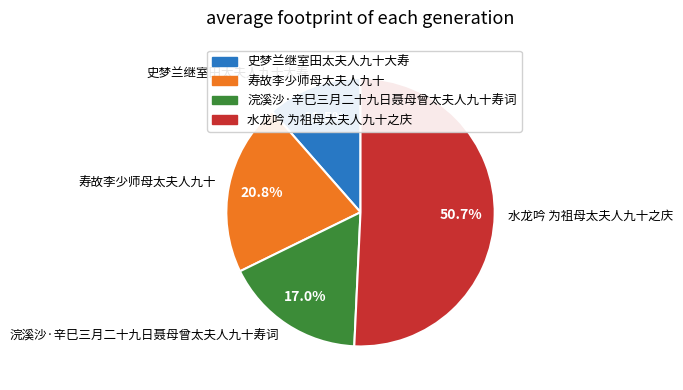

How many segments does this pie chart have?

4